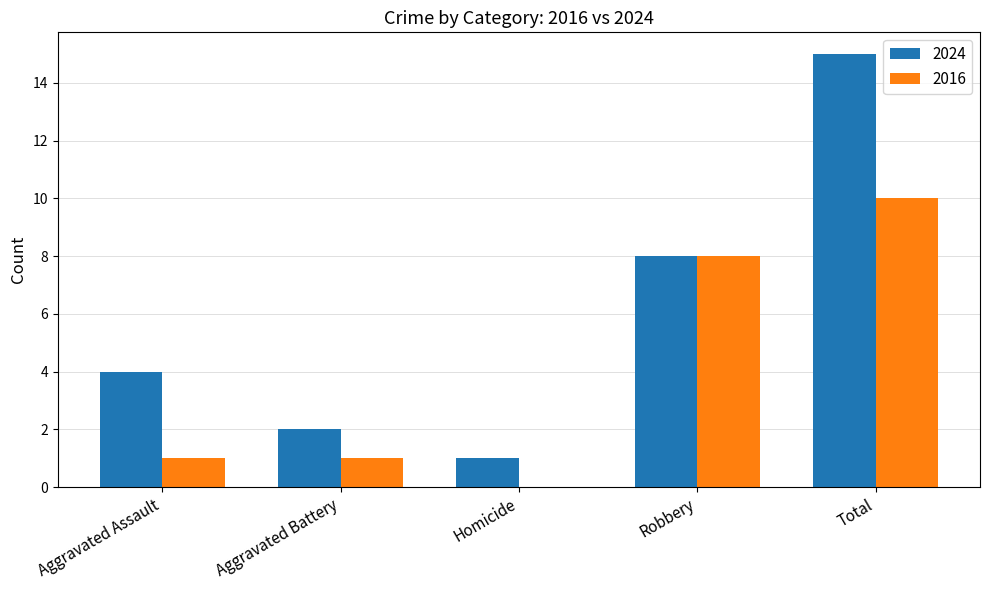

What is the greatest value displayed?

15